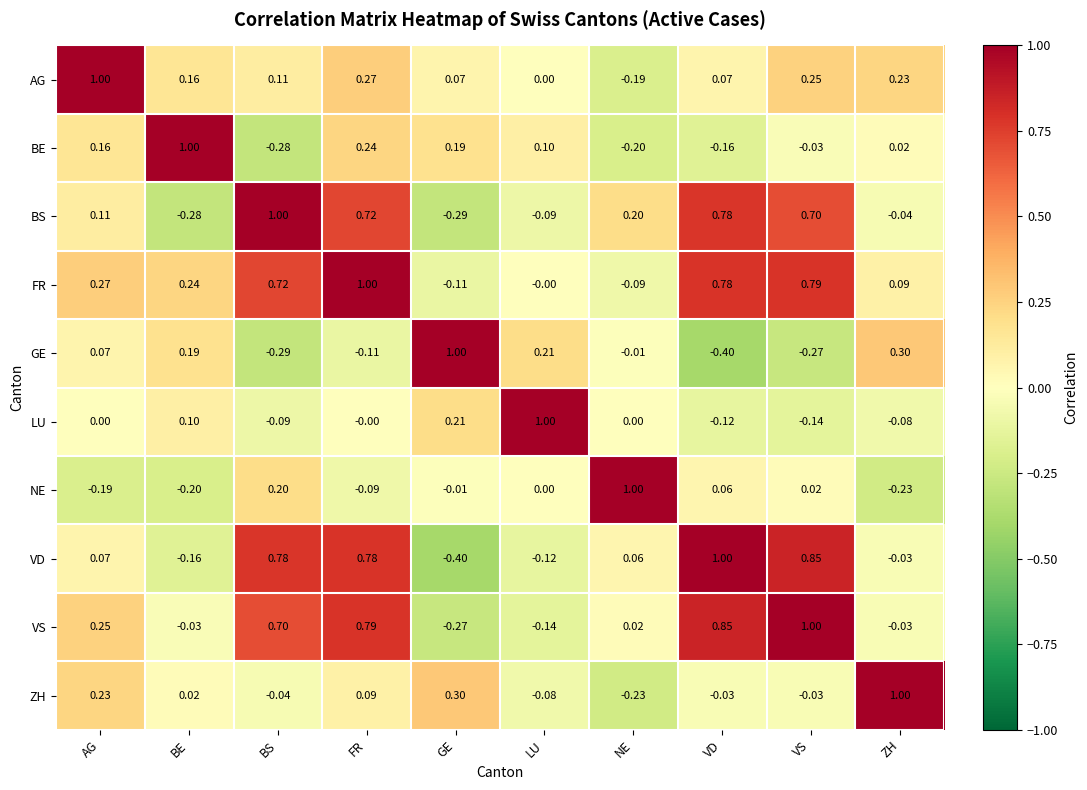

How many distinct data groups are displayed?

10